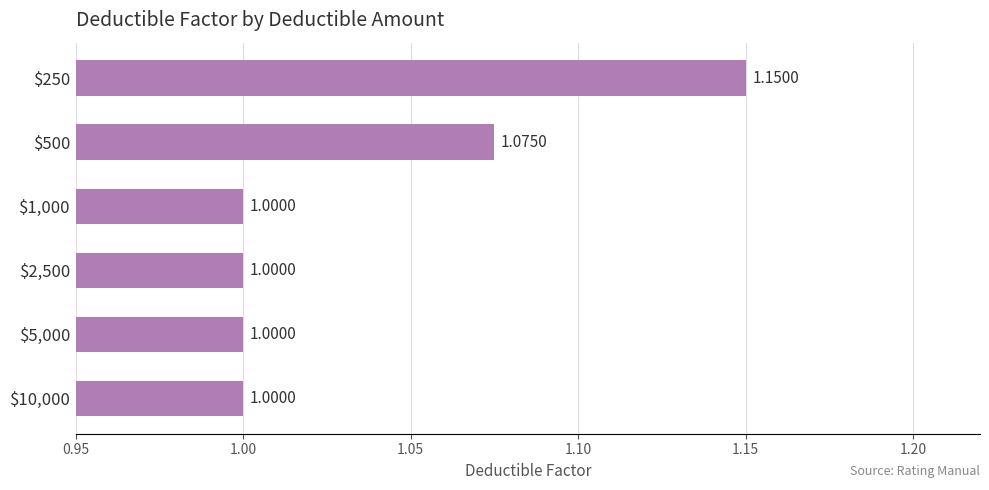

What is the average value?

1.0